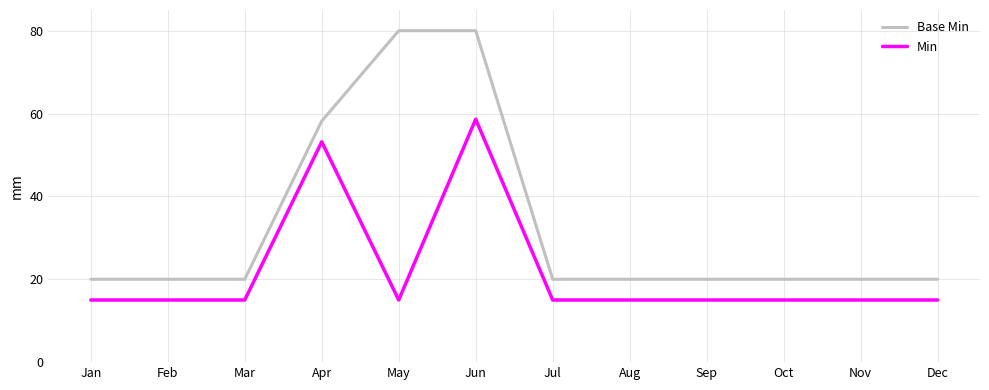

Where is Base Min nearest to the value 50?

Apr